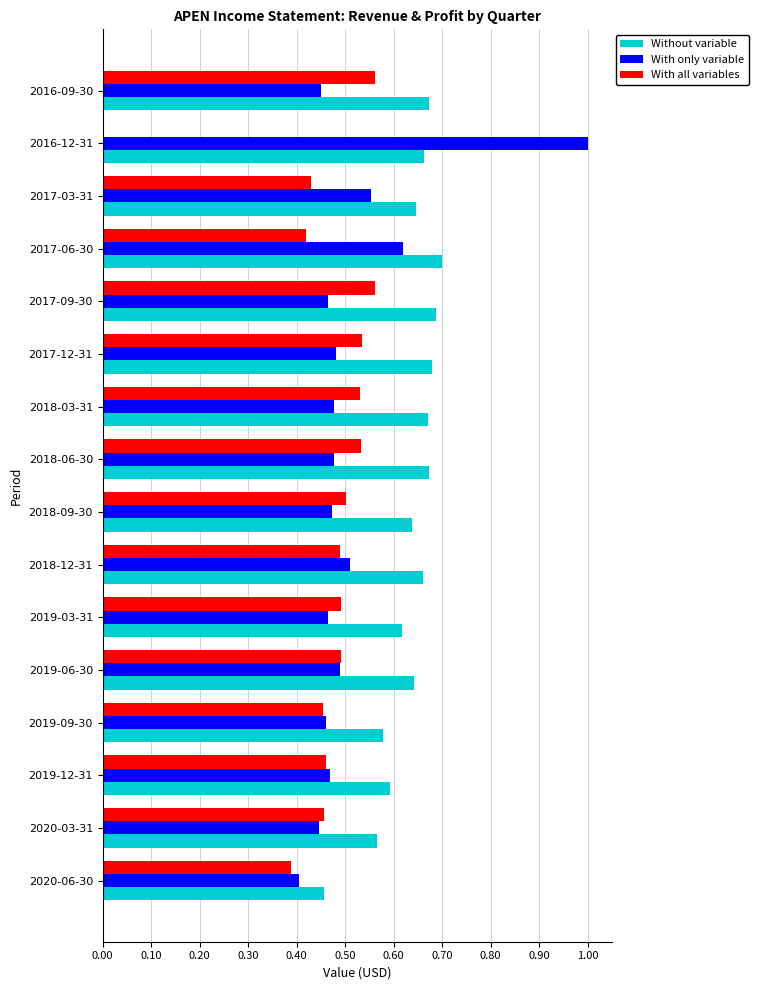

At which category is the sum across all series the highest?

2017-06-30